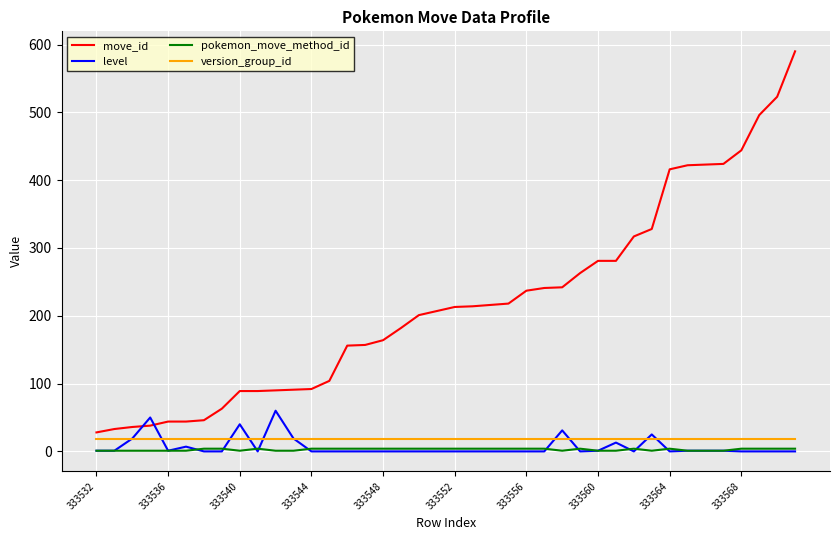

Which series has the largest range (max minus min)?

move_id